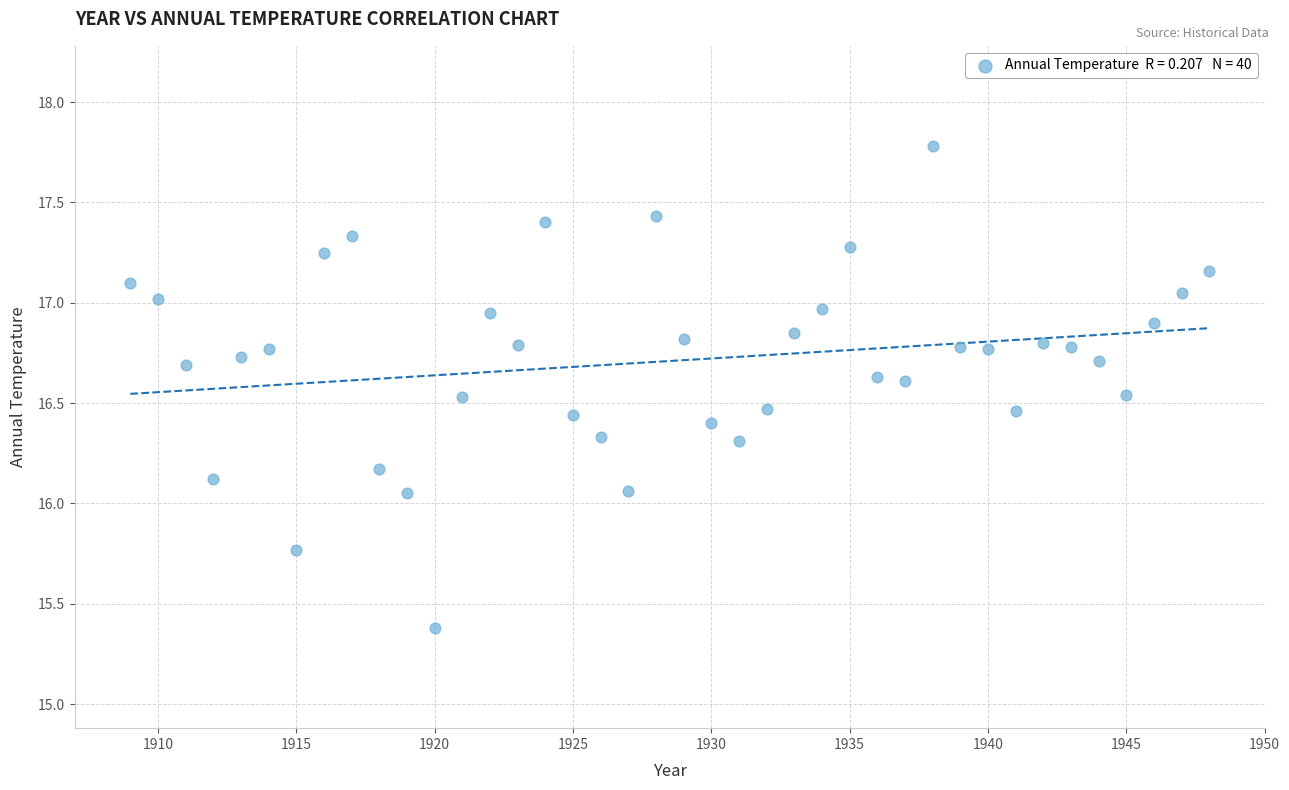

What is the range of X values (max minus min)?

39.0